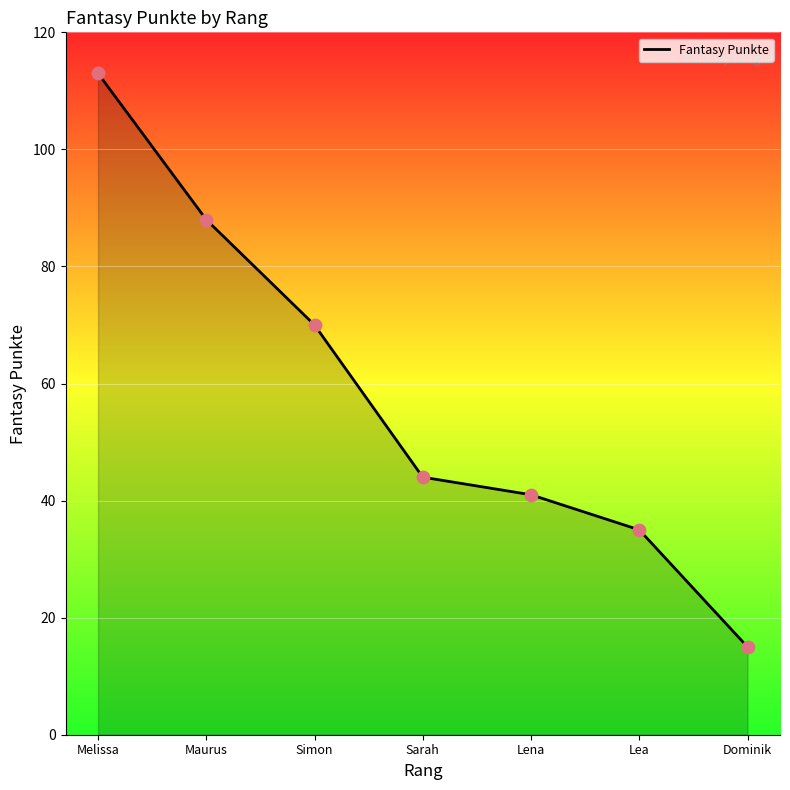

What is the change in value from Melissa to Maurus?

-25